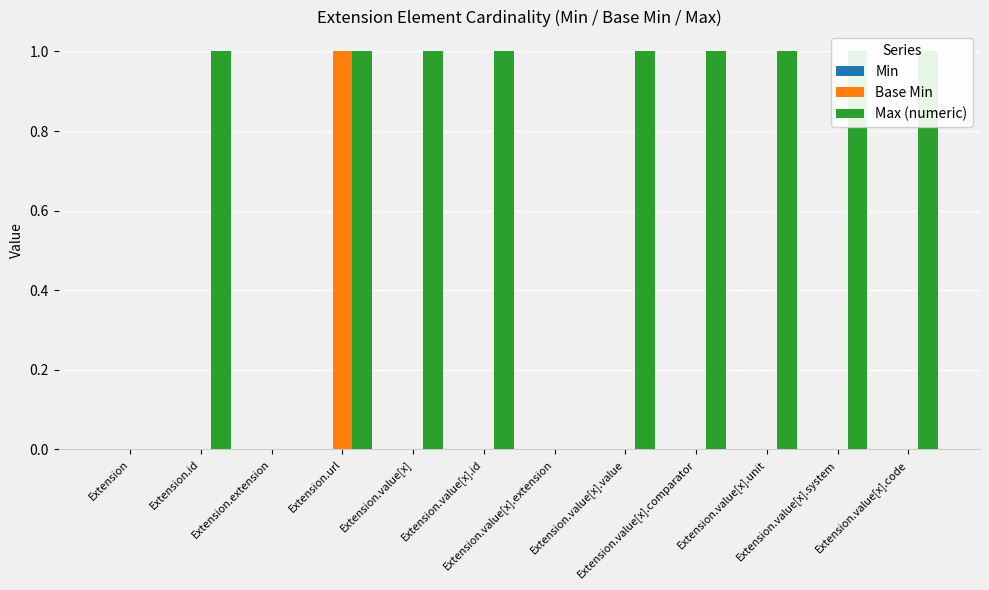

True or false: Max (numeric) has a value of 1 at Extension.value[x].id.

True